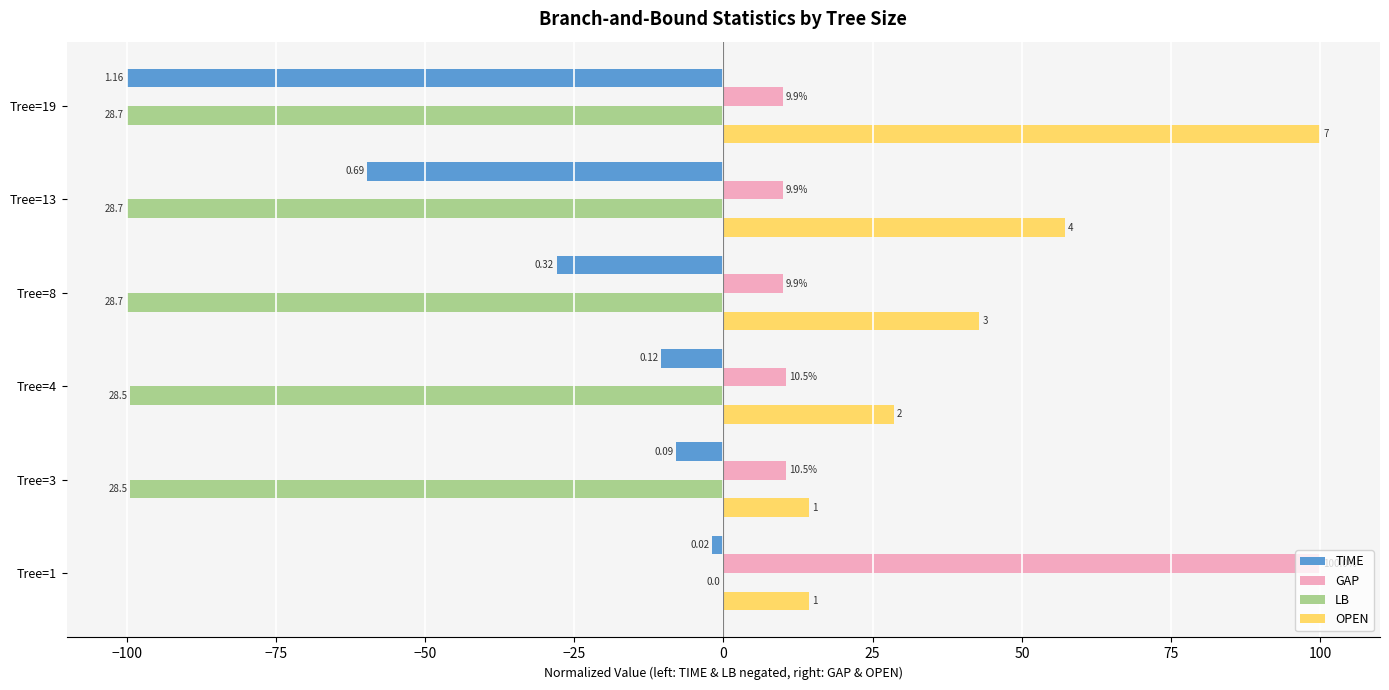

Which series changed the most between Tree=4 and Tree=13?

TIME